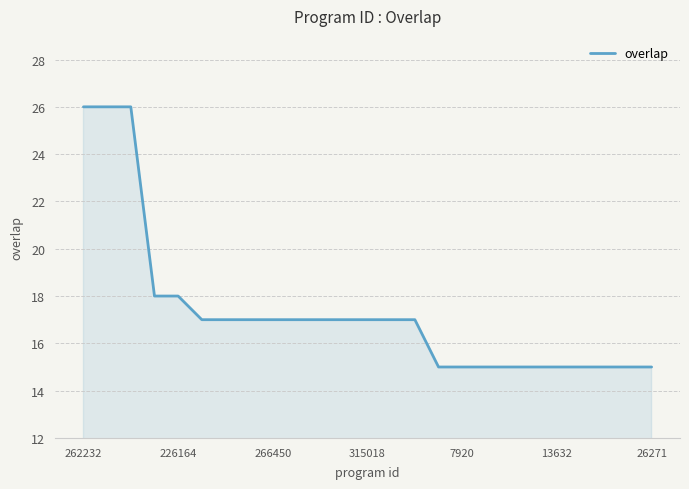

What is the difference between the maximum and minimum values?

11